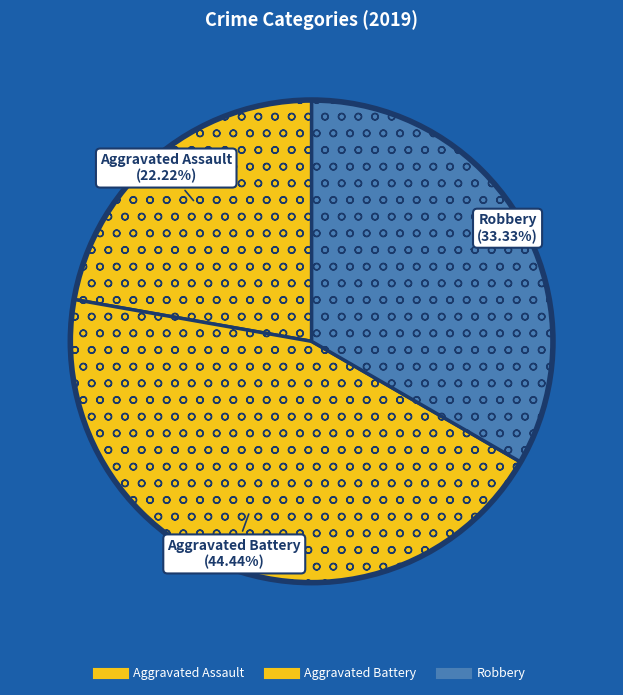

How many slices are in this pie chart?

3